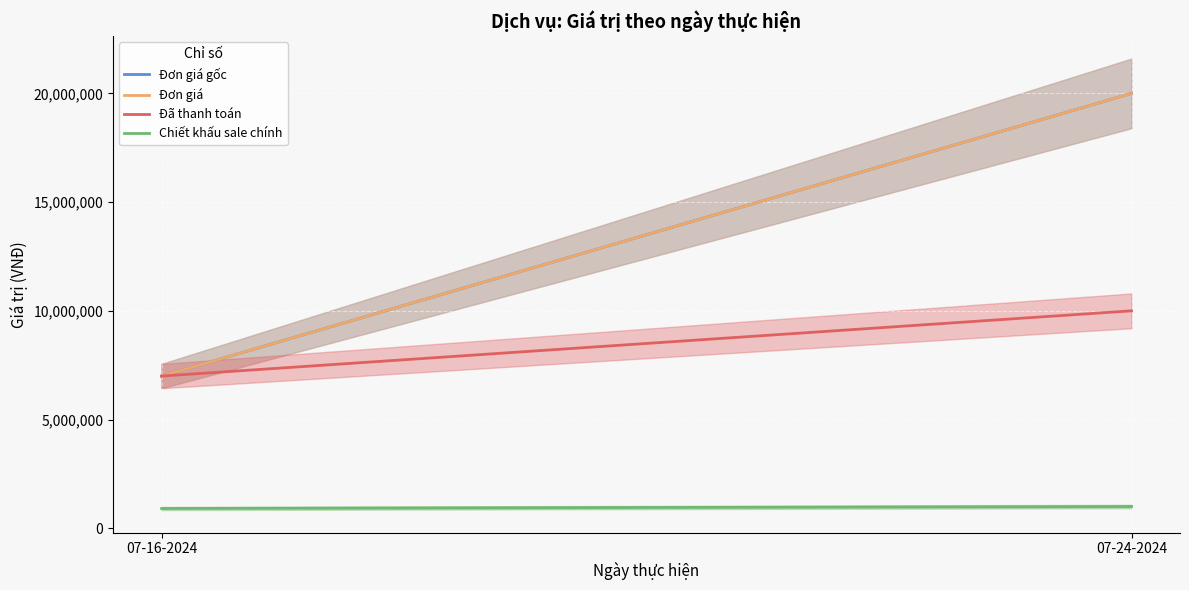

What is the label of the 2nd point from the right?

07-16-2024